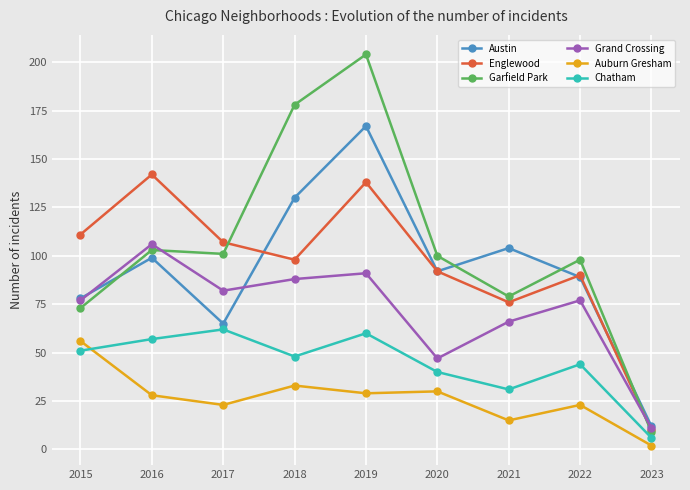

How many data points in Auburn Gresham are less than 28?

4